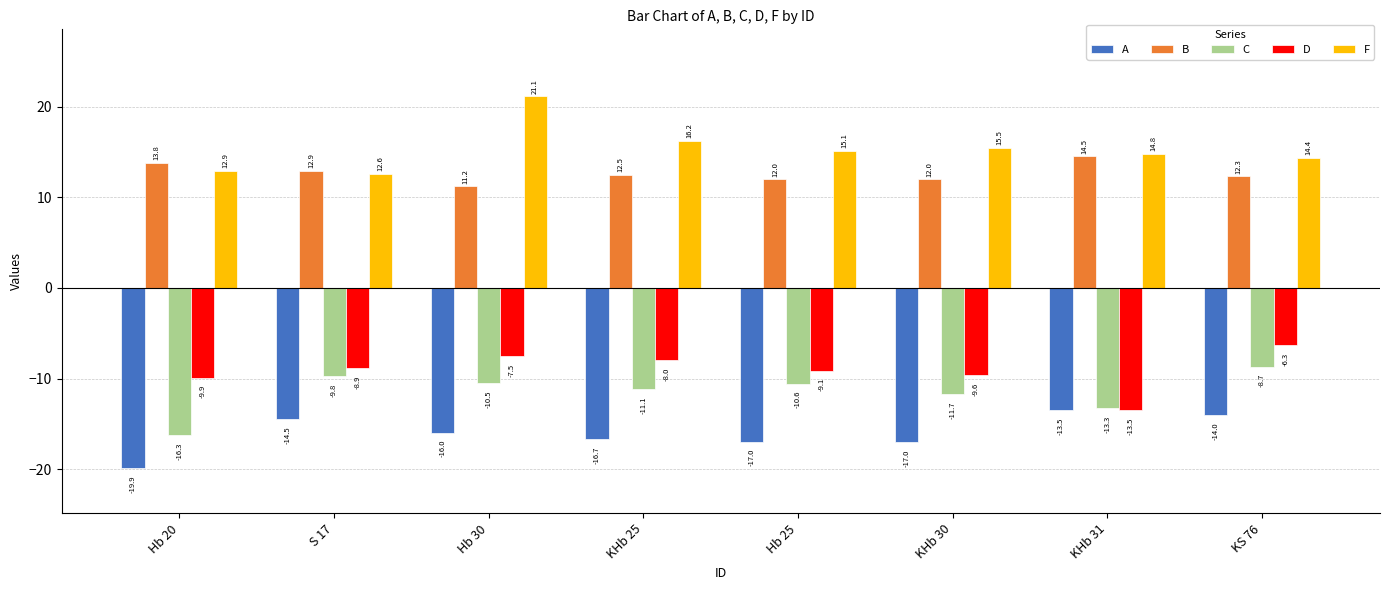

What is the average value of the B series?

12.7